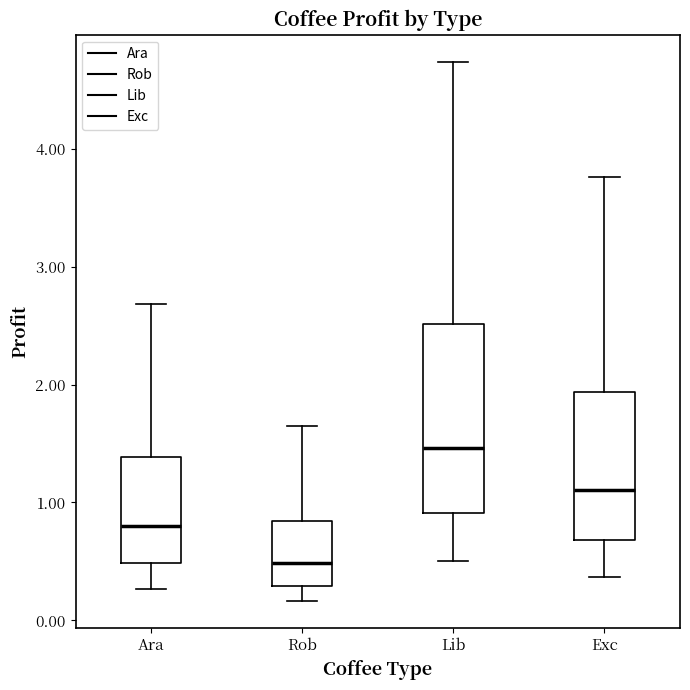

Reading left to right, transcribe this box plot: for each box, give where its median line is, the range the box spans, and where its two whiskers end, as read against the y-axis. The values are not printed on the chart, so give them approximately, as read against the axis.

Ara: median 0.8, box 0.5 to 1.4, whiskers 0.3 to 2.7
Rob: median 0.5, box 0.3 to 0.8, whiskers 0.2 to 1.6
Lib: median 1.5, box 0.9 to 2.5, whiskers 0.5 to 4.7
Exc: median 1.1, box 0.7 to 1.9, whiskers 0.4 to 3.8